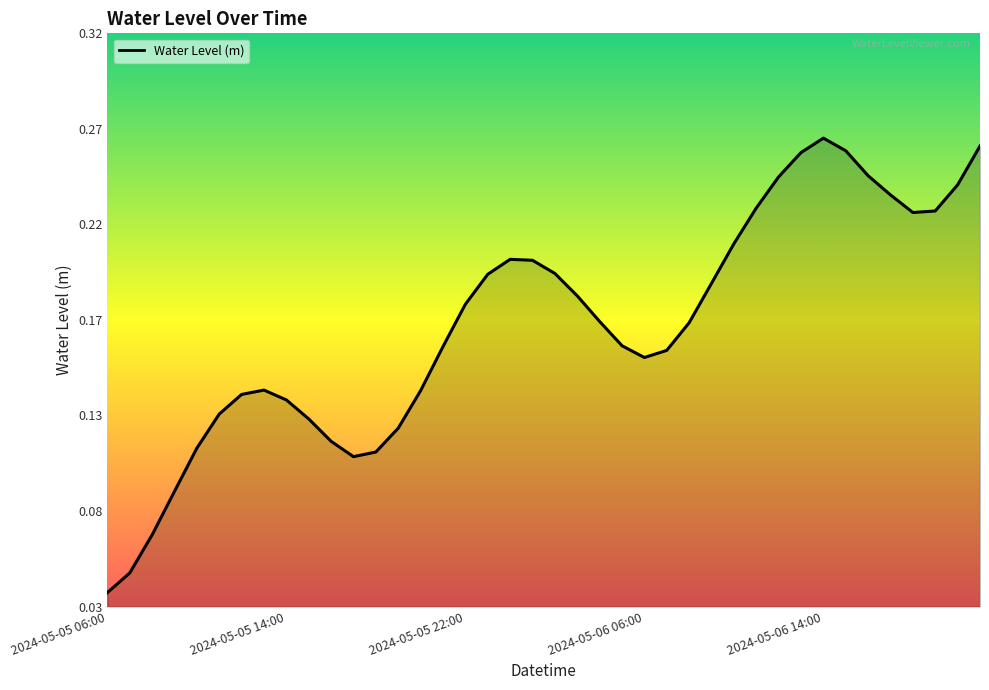

What is the greatest value displayed?

0.3